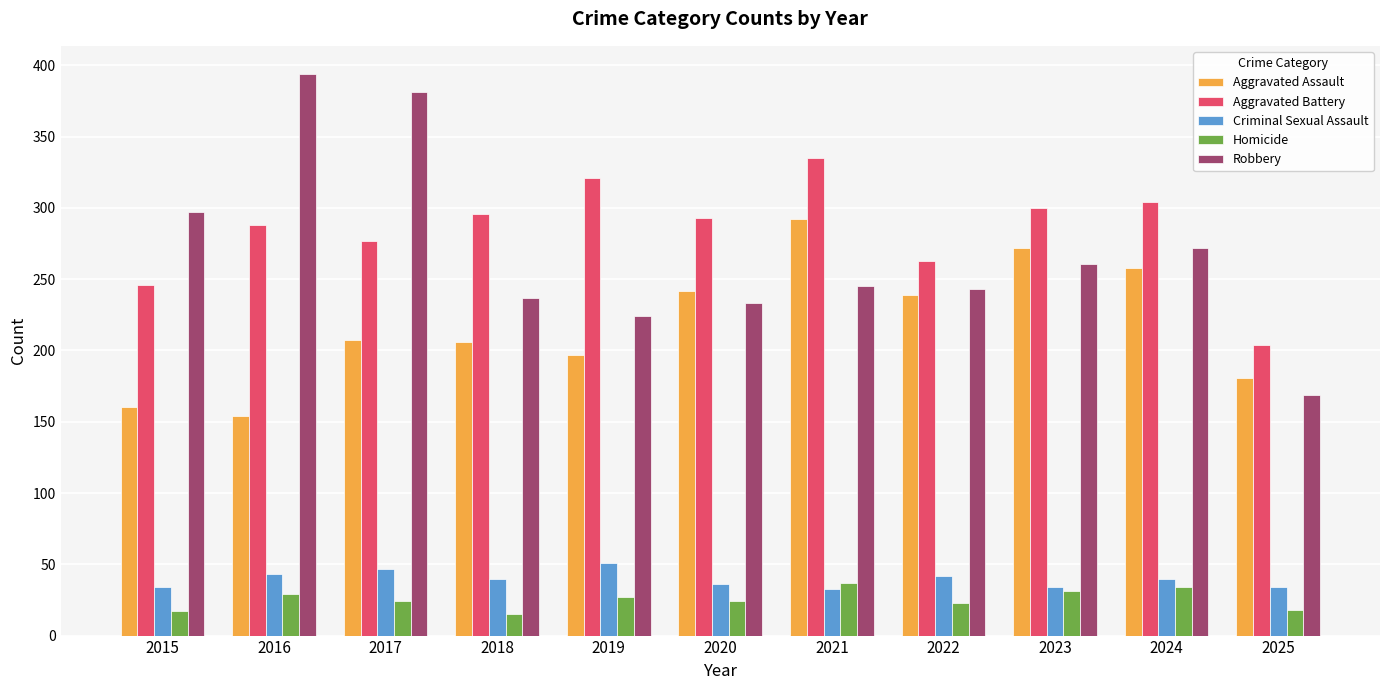

The Robbery series shows 115 at 2025. True or false?

False